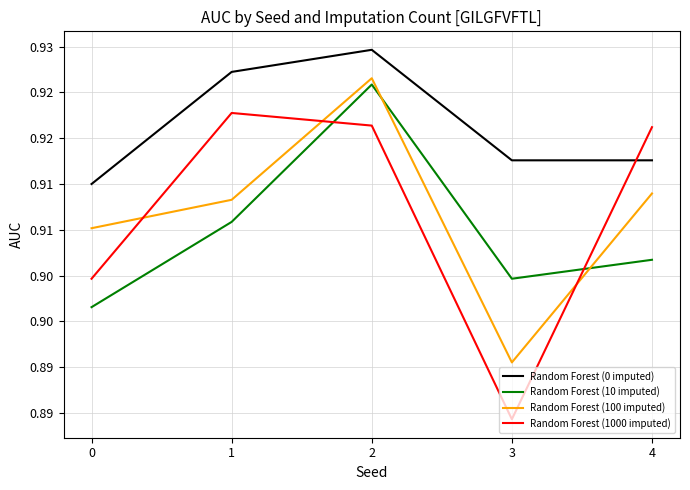

Which series has the largest range (max minus min)?

Random Forest (1000 imputed)